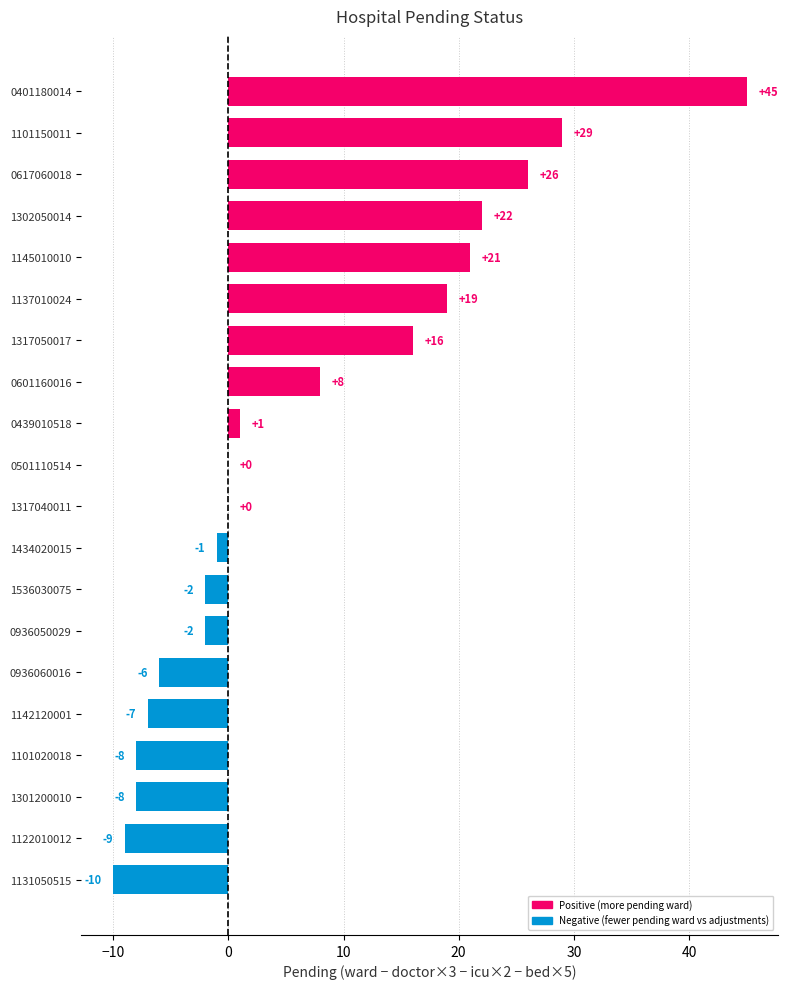

What is the sum of all values?

134